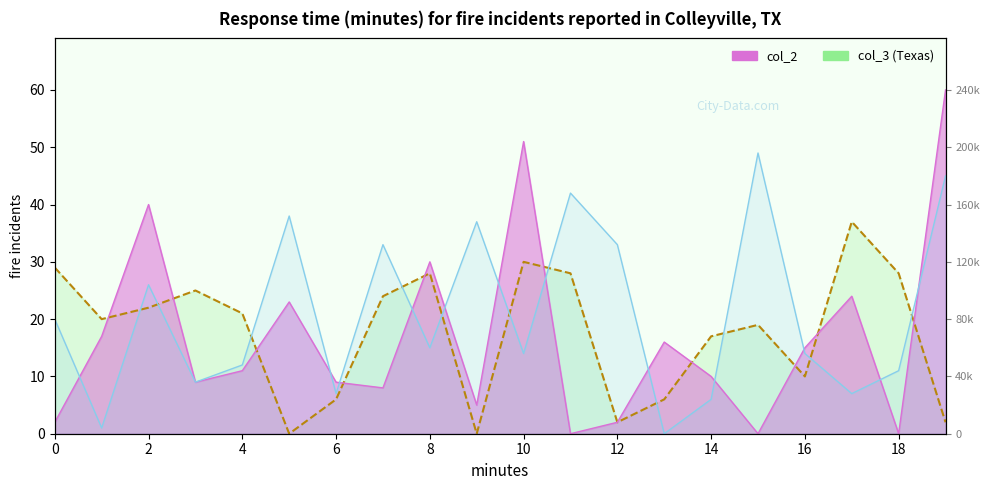

Is the value of col_3 at 8 greater than the value of col_2 at 2?

No